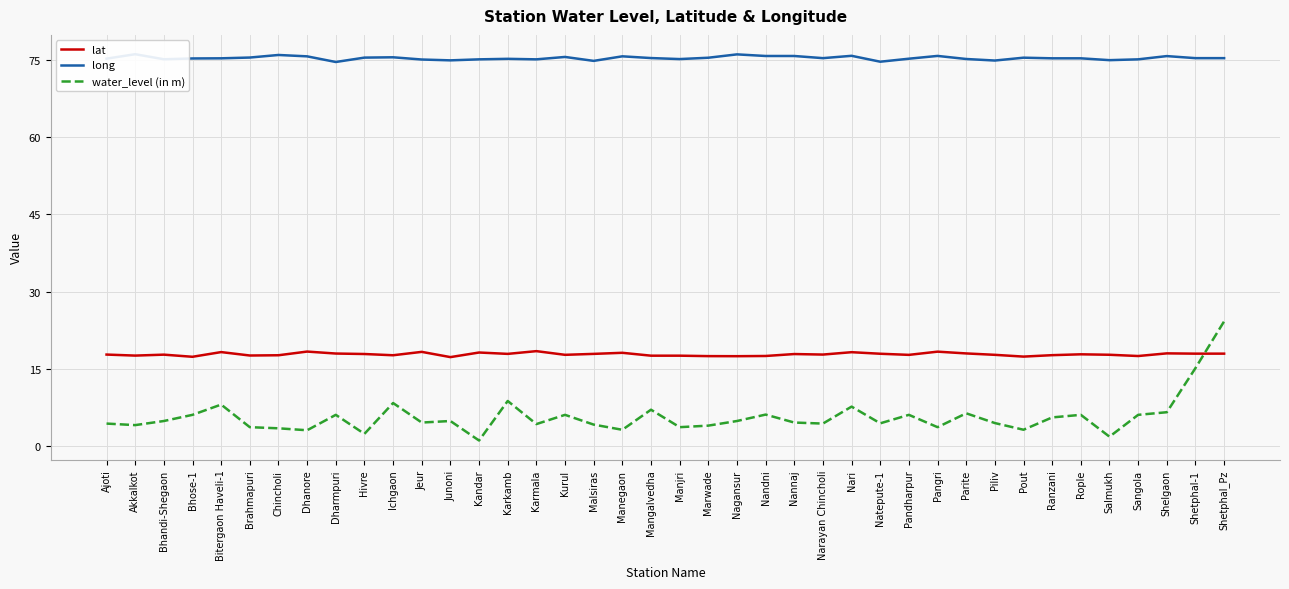

The long series shows 36.3 at Jeur. True or false?

False